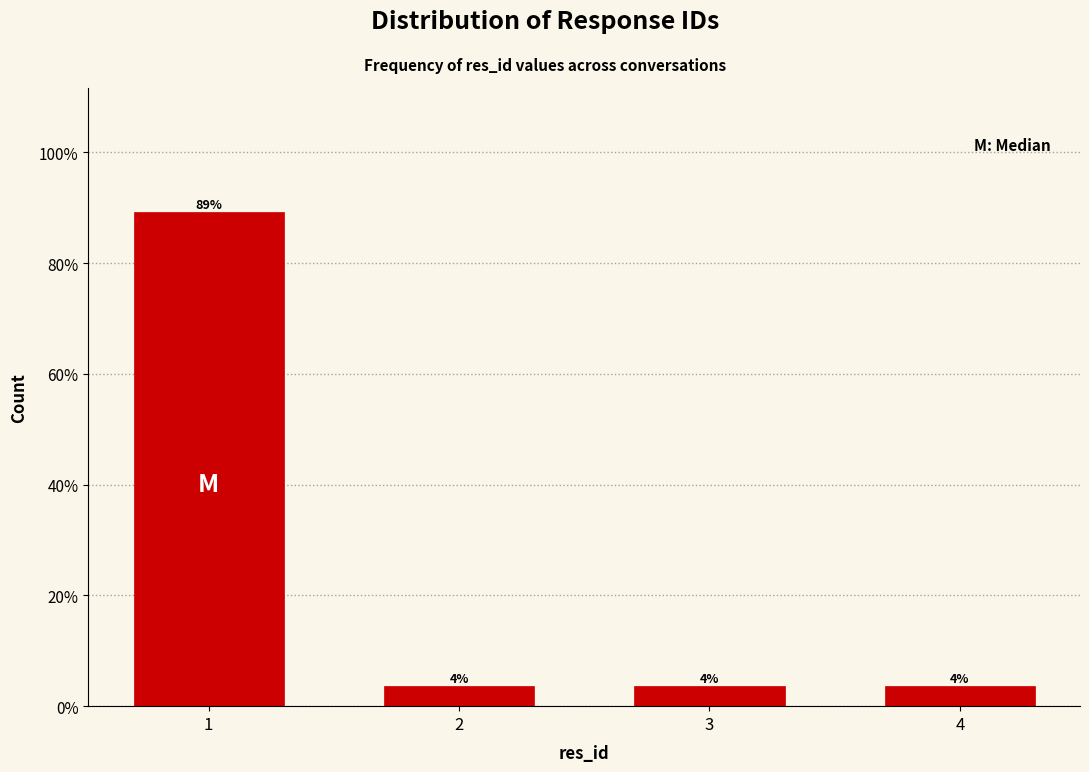

Are the bars horizontal?

No